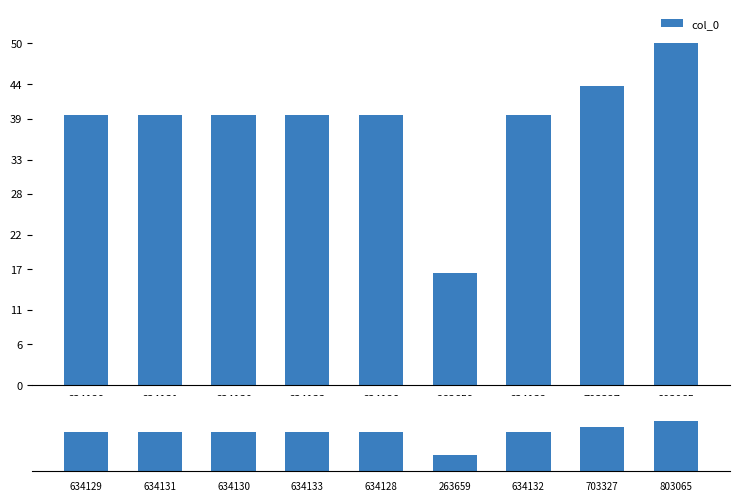

Are the bars horizontal?

No